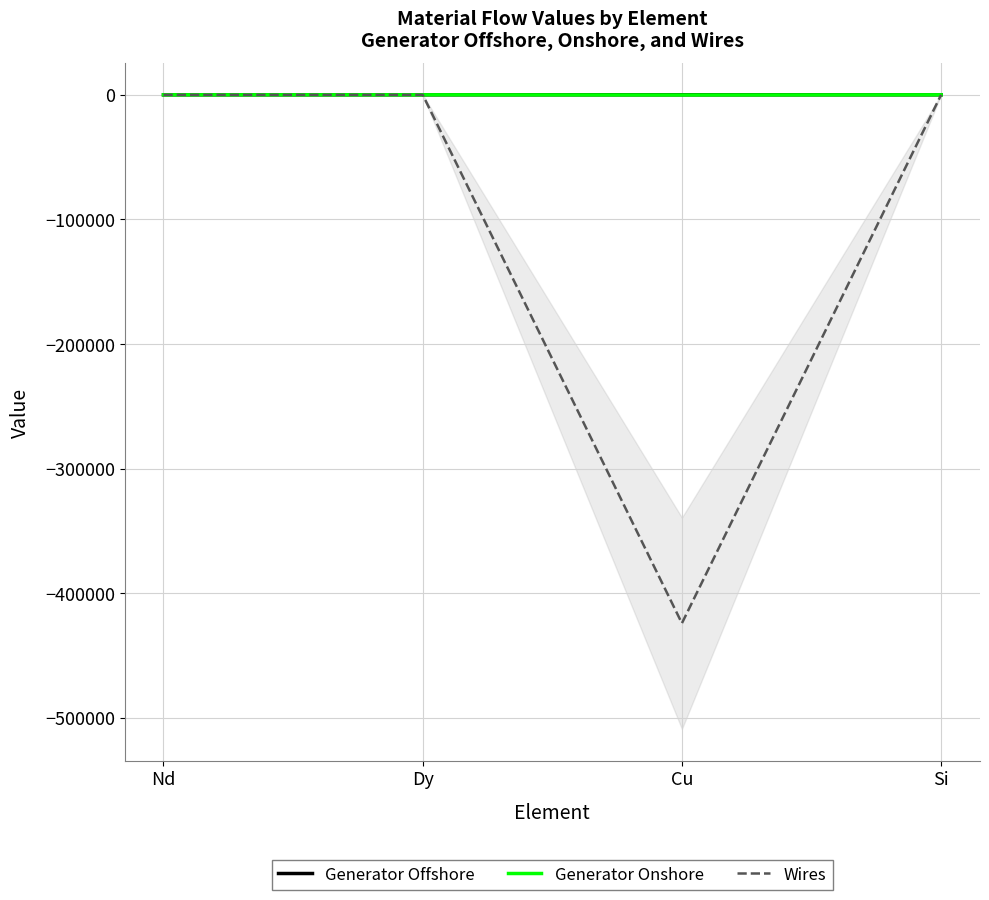

Reading right to left, list all the values displayed in this chart.

Generator Offshore: 0.0	-2.6	0.0	-0.9
Generator Onshore: 0.0	-158.2	0.0	0.0
Wires: 0.0	-424181.3	0.0	0.0